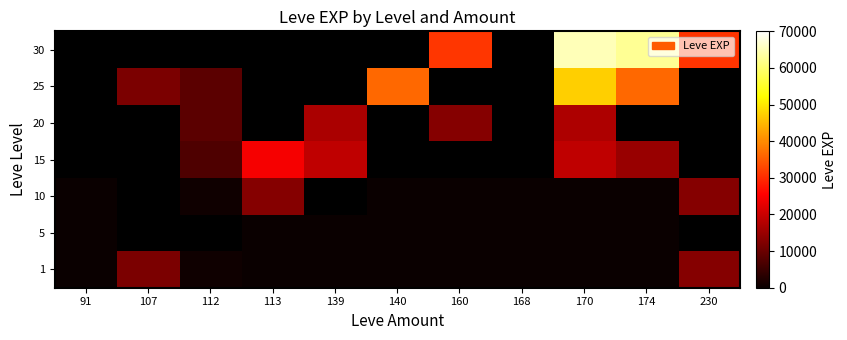

Is the value of 1 at 140 greater than the value of 5 at 174?

No